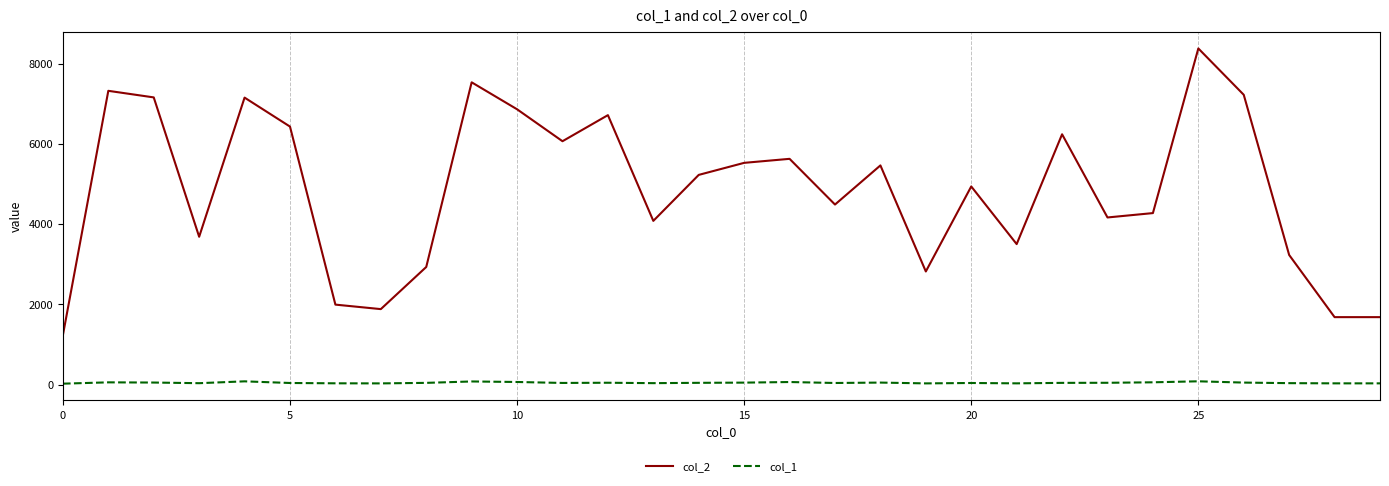

Which series has the widest spread of values?

col_2